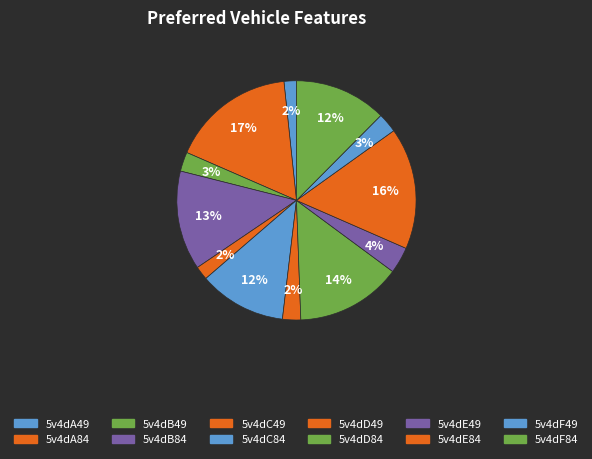

To the nearest percent, what percentage of the pie is 5v4dB84?

13%